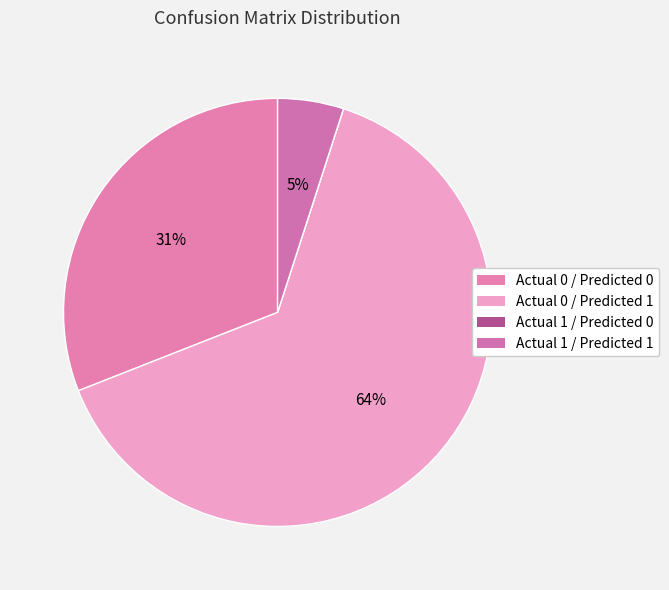

How many slices are in this pie chart?

4